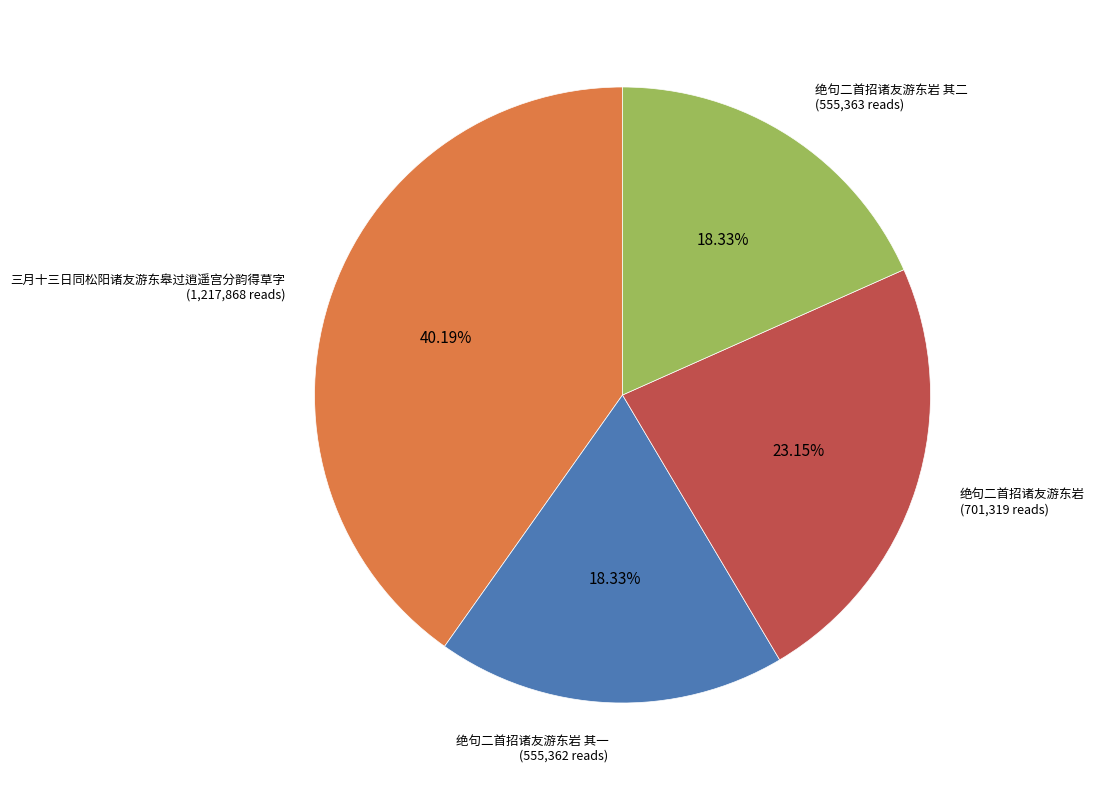

Does any single category account for the majority?

No